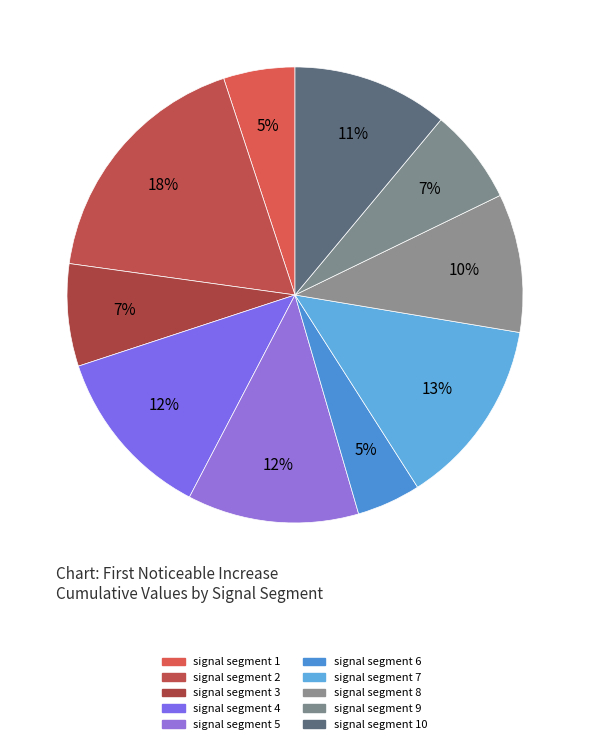

How many segments does this pie chart have?

10